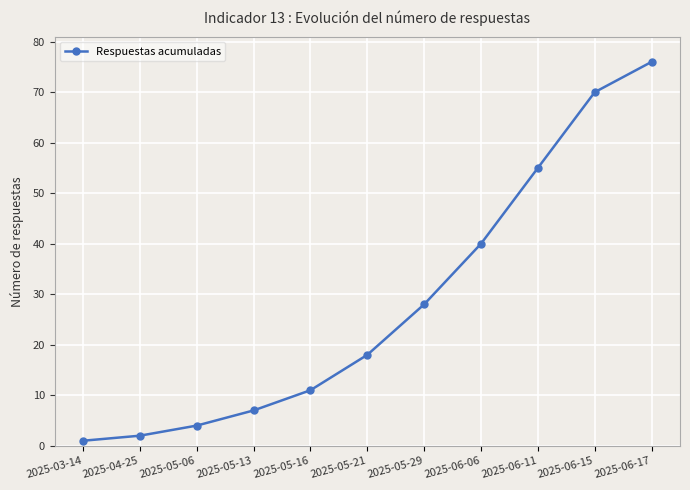

What is the minimum value shown in the chart?

1